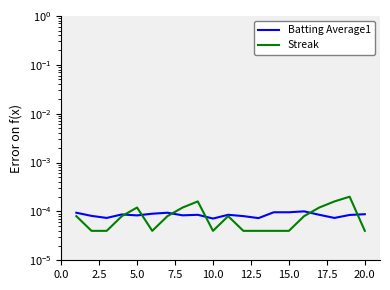

What are all the series names shown in the legend?

Batting Average1, Streak